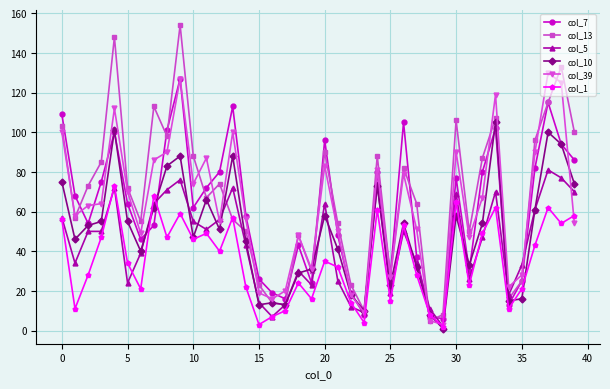

Which series has the widest spread of values?

col_13